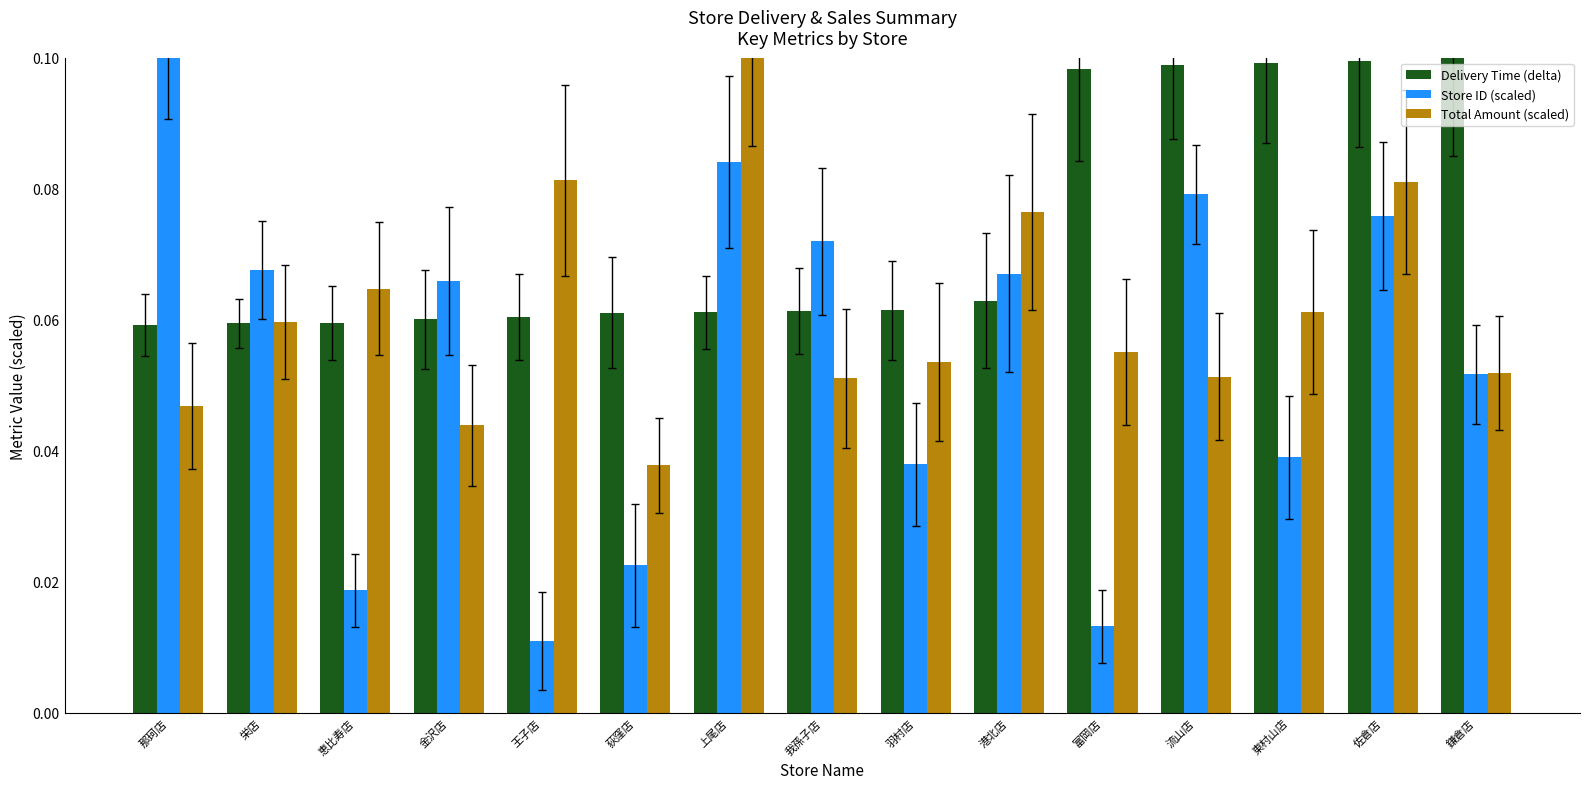

Is it true that Total Amount (scaled) equals 0.0 at 富岡店?

False